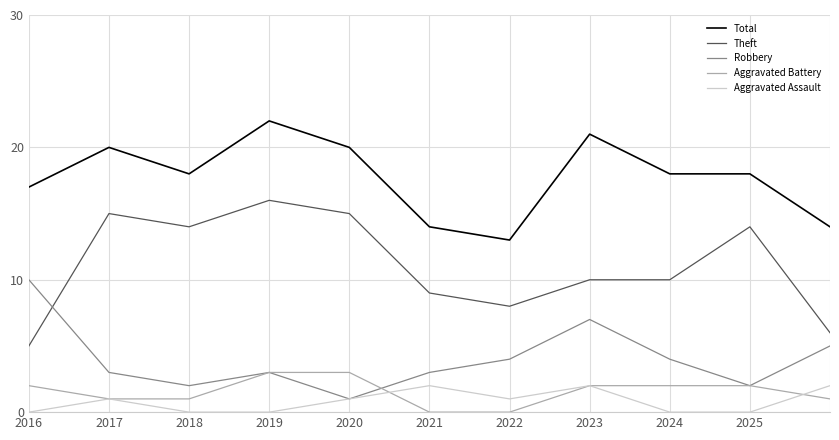

True or false: Total and Aggravated Battery cross at least once.

False